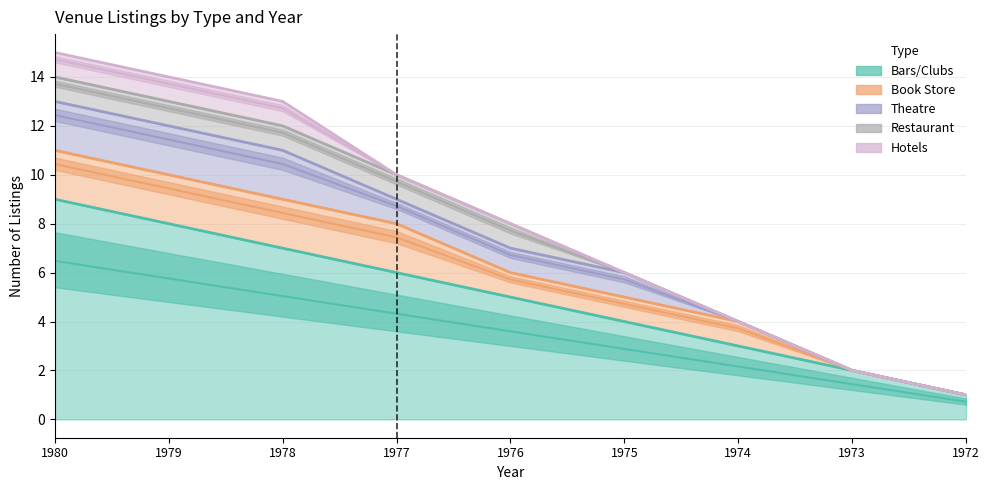

How many values in the Hotels series exceed 0?

3